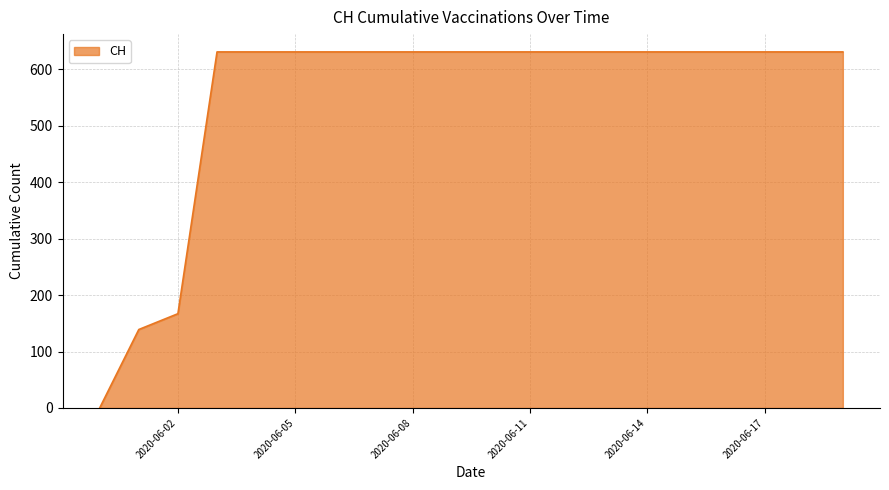

What is the difference between the maximum and minimum values?

631